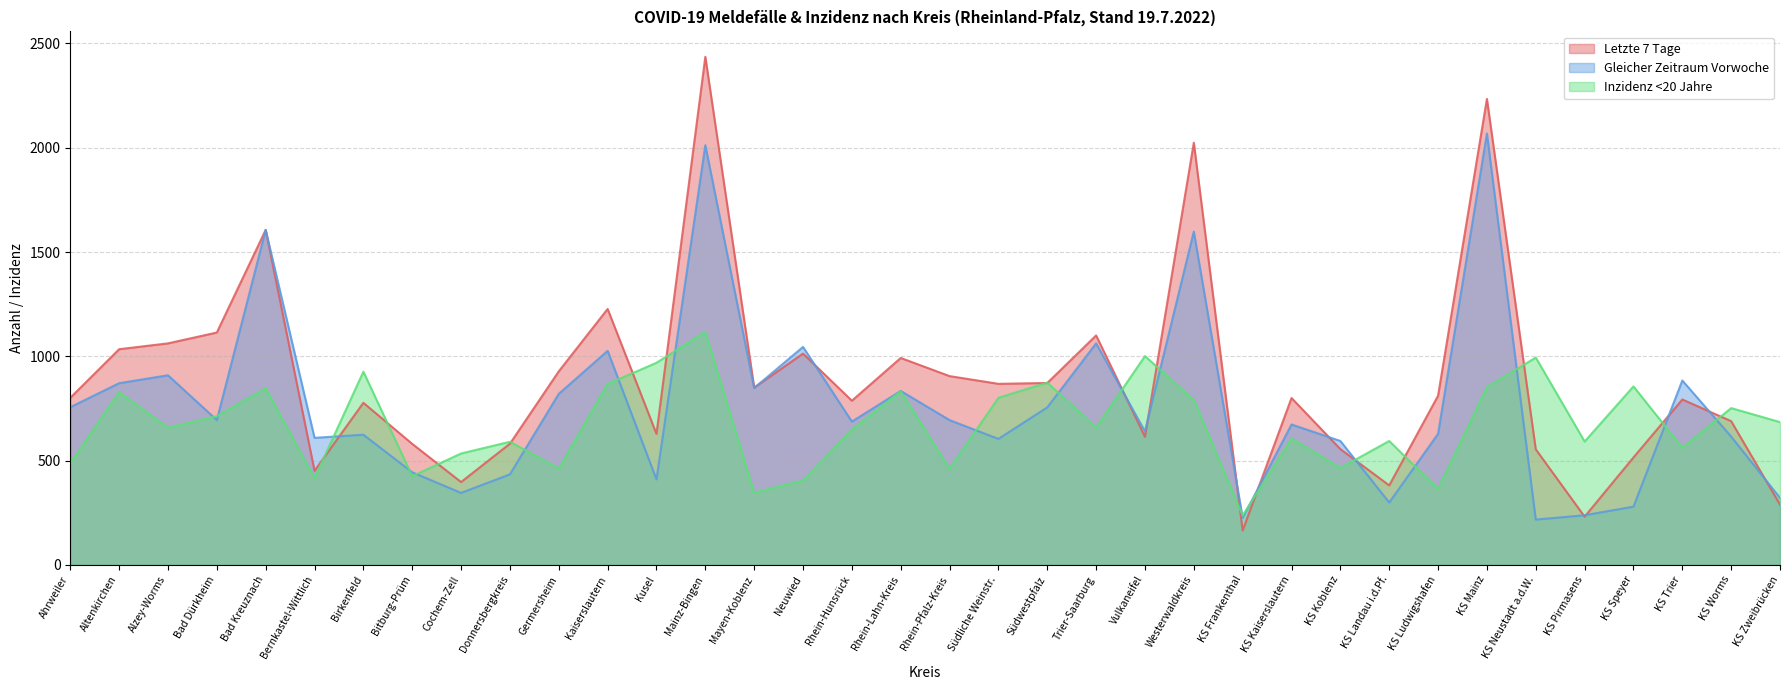

What is the average value of the Letzte 7 Tage series?

879.6